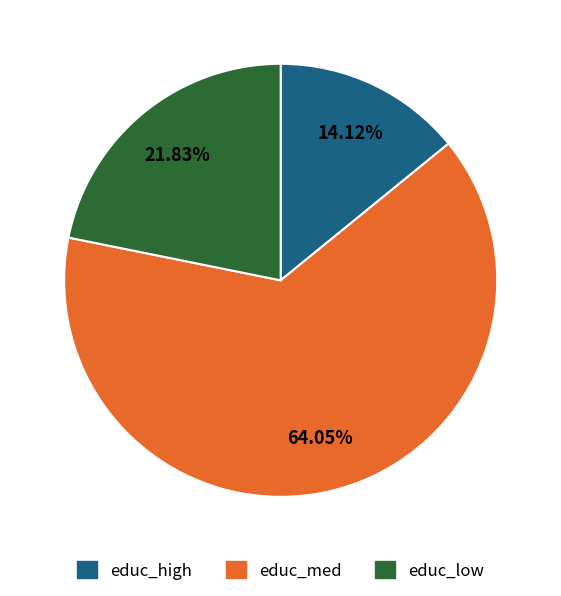

How many slices are in this pie chart?

3